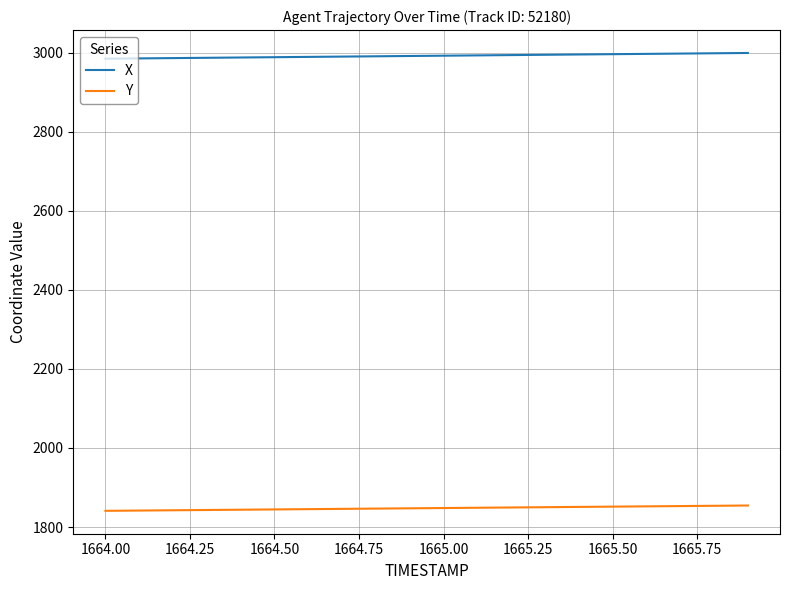

True or false: Y and X cross at least once.

False